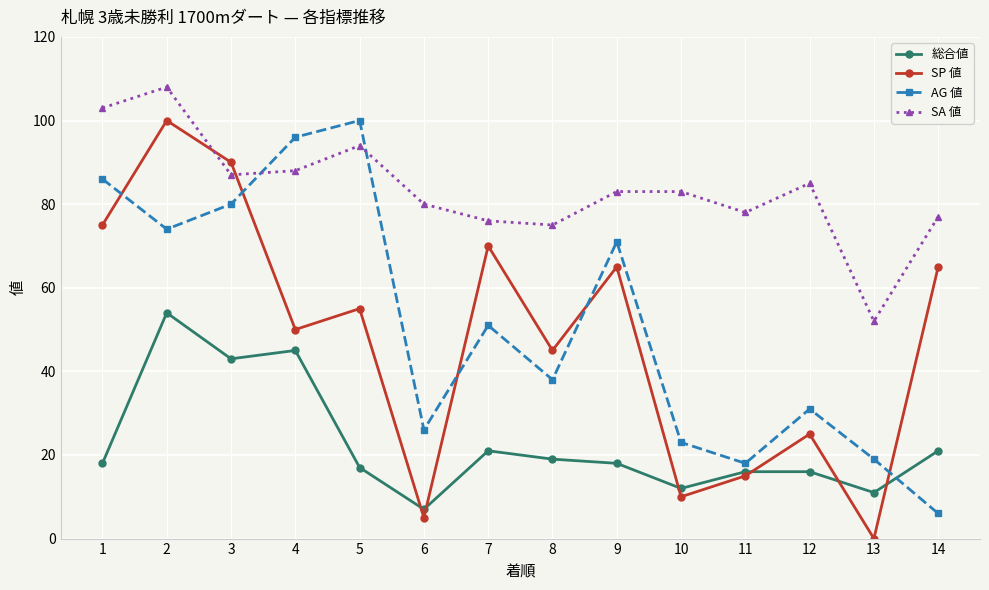

What is the value of the SA 値 point at the 11th from the left?

78